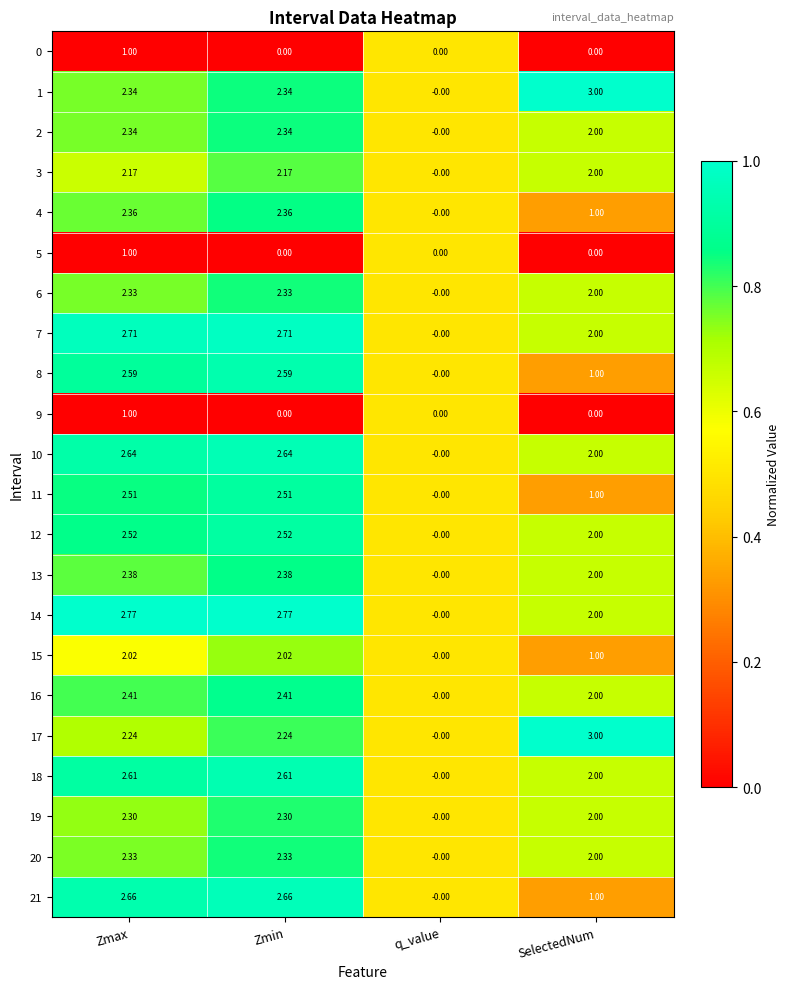

At which label does 16 first exceed 2?

Zmax